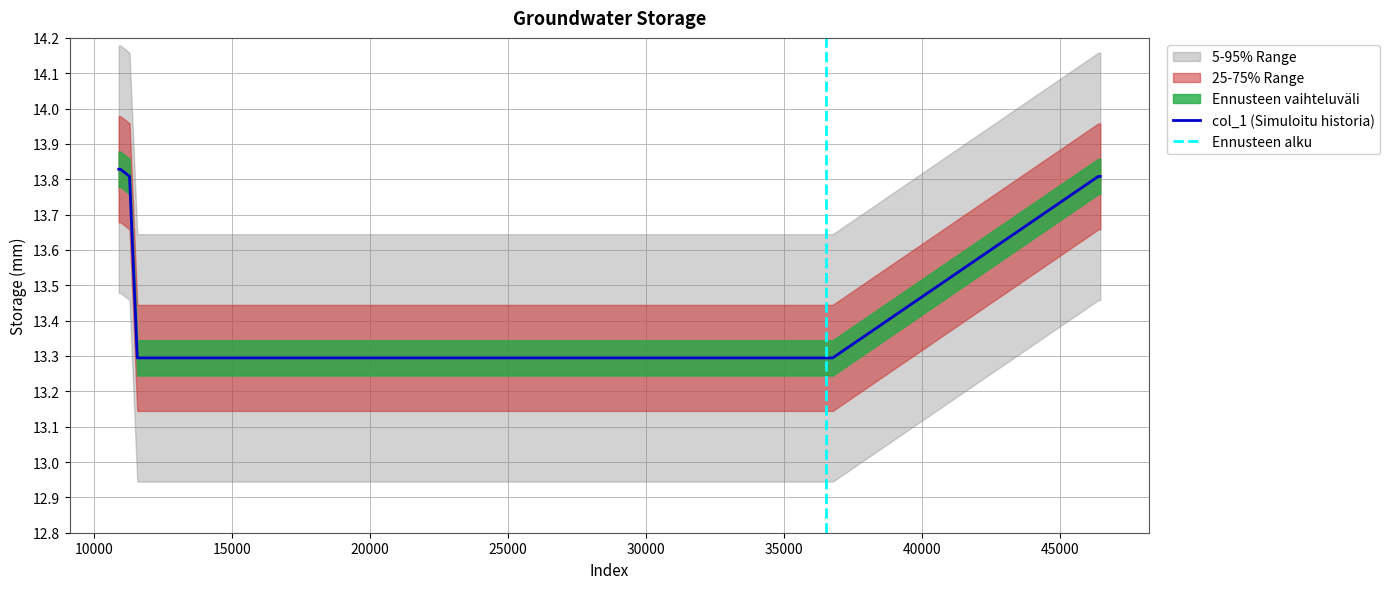

What is the difference between the maximum and second lowest values?

0.5